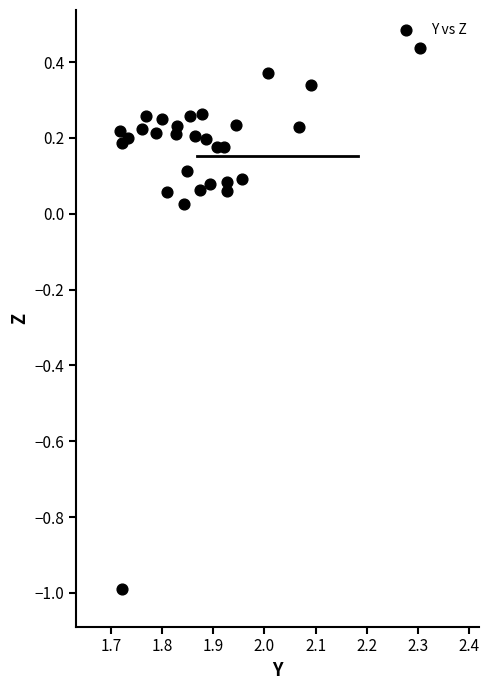

What is the range of X values (max minus min)?

0.6